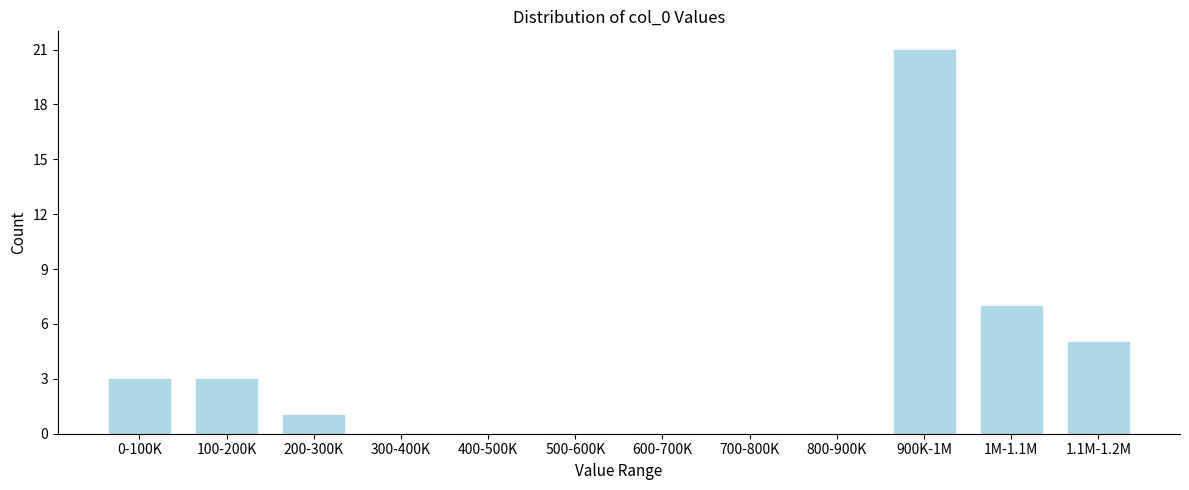

Reading left to right, extract all data points from this chart.

0-100K=3	100-200K=3	200-300K=1	300-400K=0	400-500K=0	500-600K=0	600-700K=0	700-800K=0	800-900K=0	900K-1M=21	1M-1.1M=7	1.1M-1.2M=5